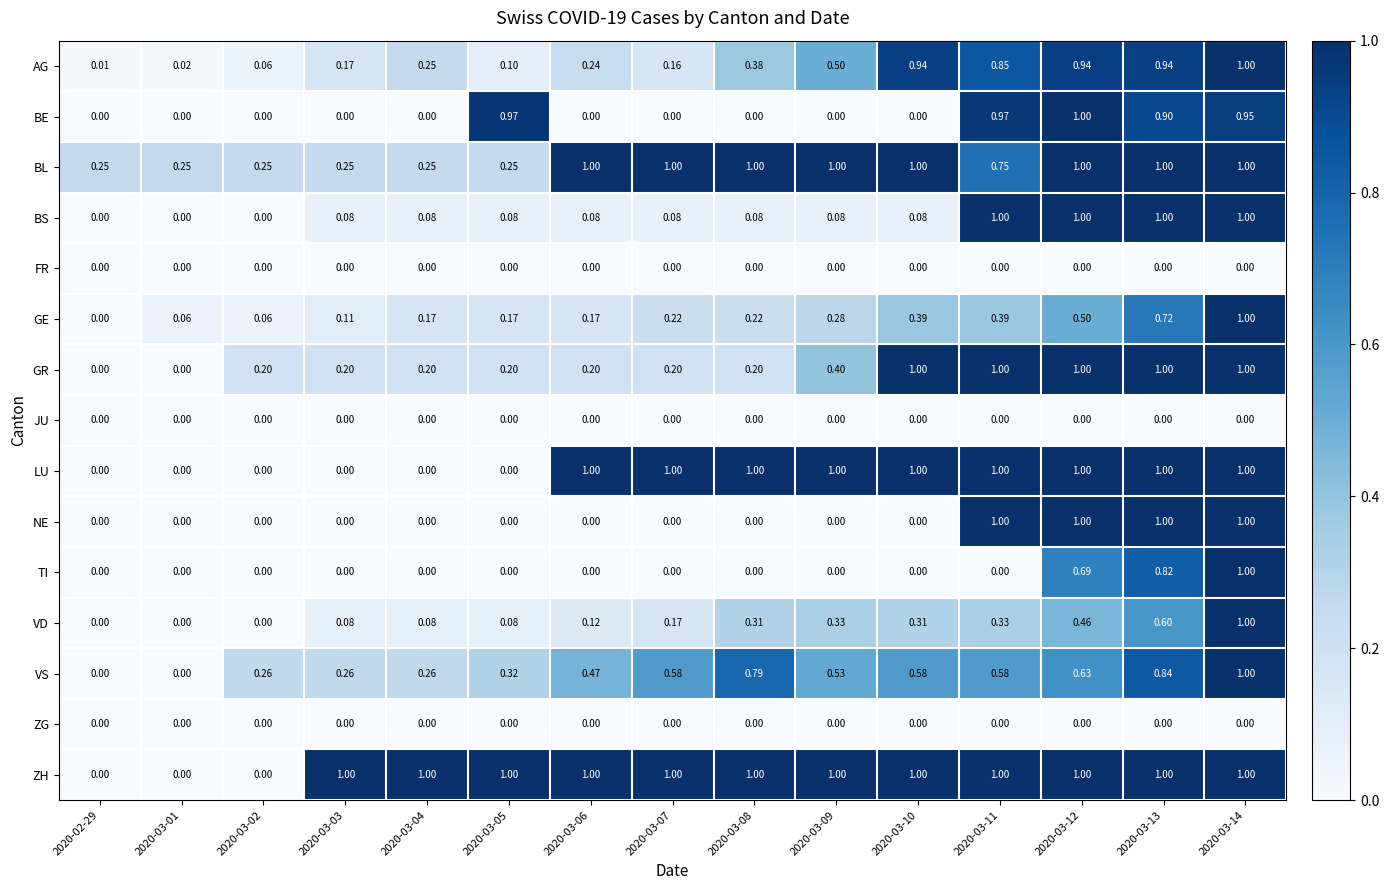

Is the value of BL at 2020-03-05 greater than the value of AG at 2020-03-11?

No